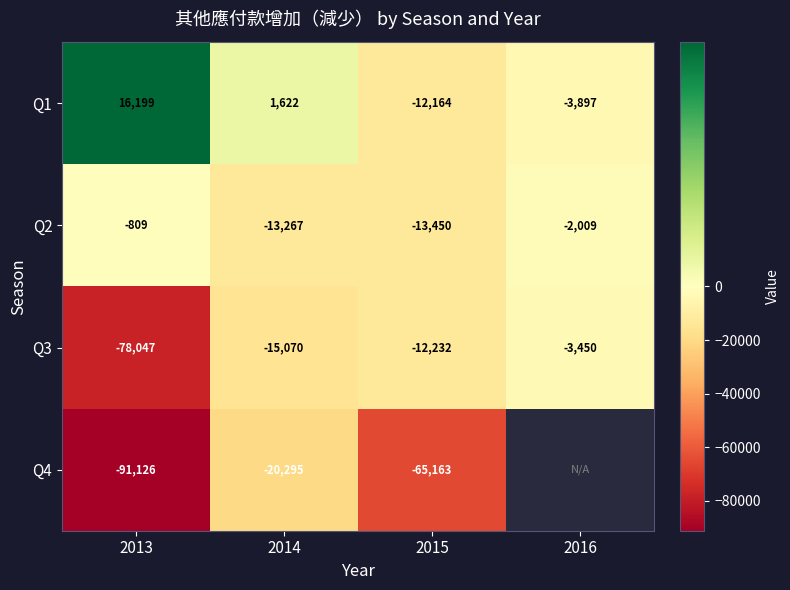

True or false: Q3 has a value of -4912.1 at 2016.

False